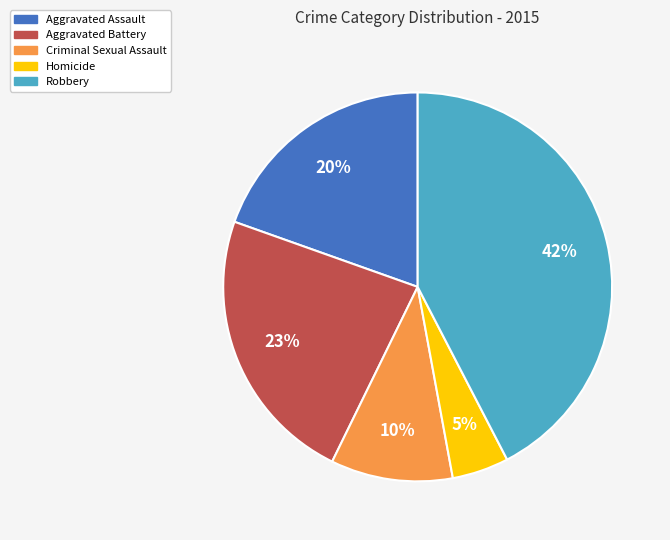

Count the number of slices in the pie.

5